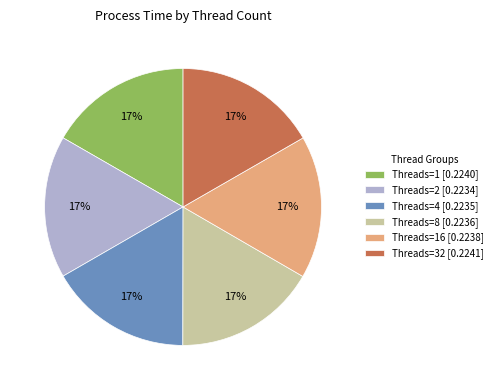

True or false: Threads=2 [0.2234] accounts for 24% of the total.

False